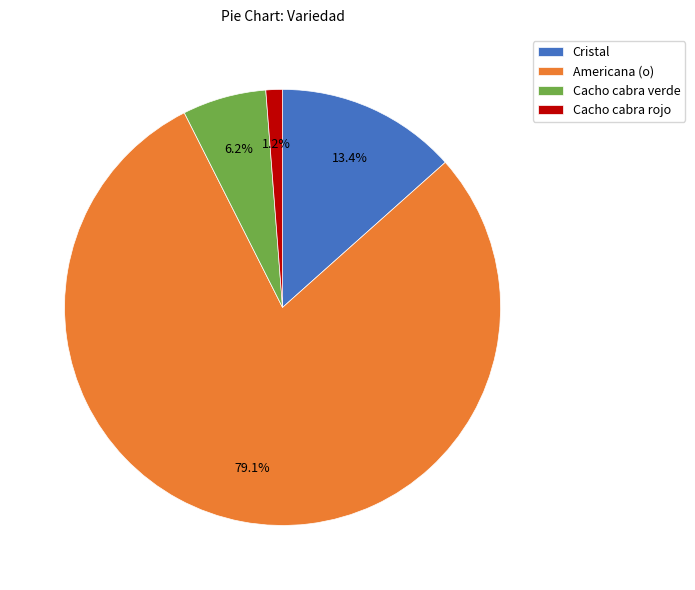

How many slices are in this pie chart?

4